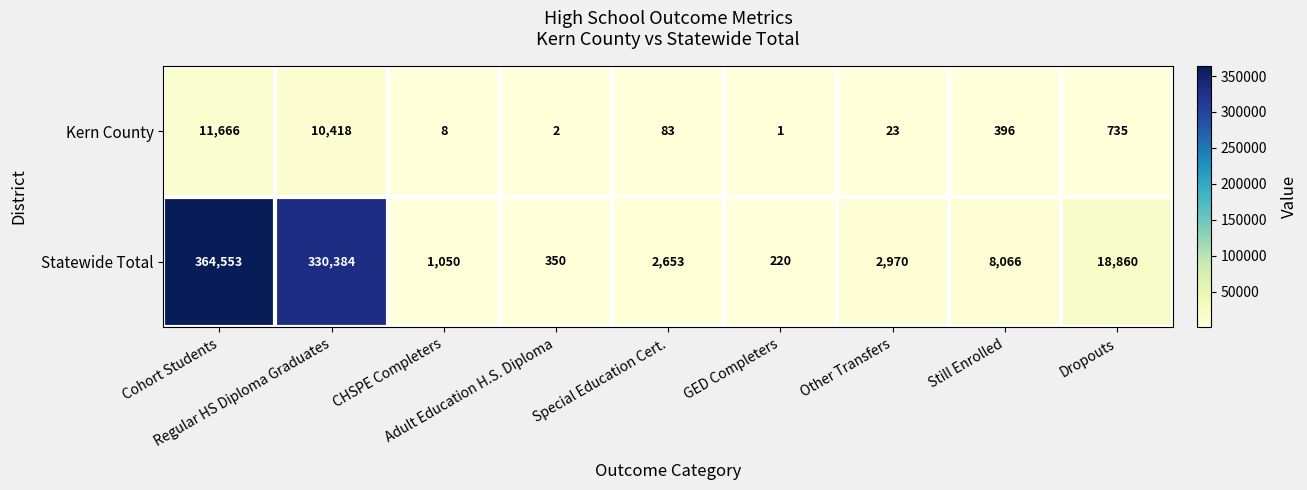

Which series has the largest total across all categories?

Statewide Total